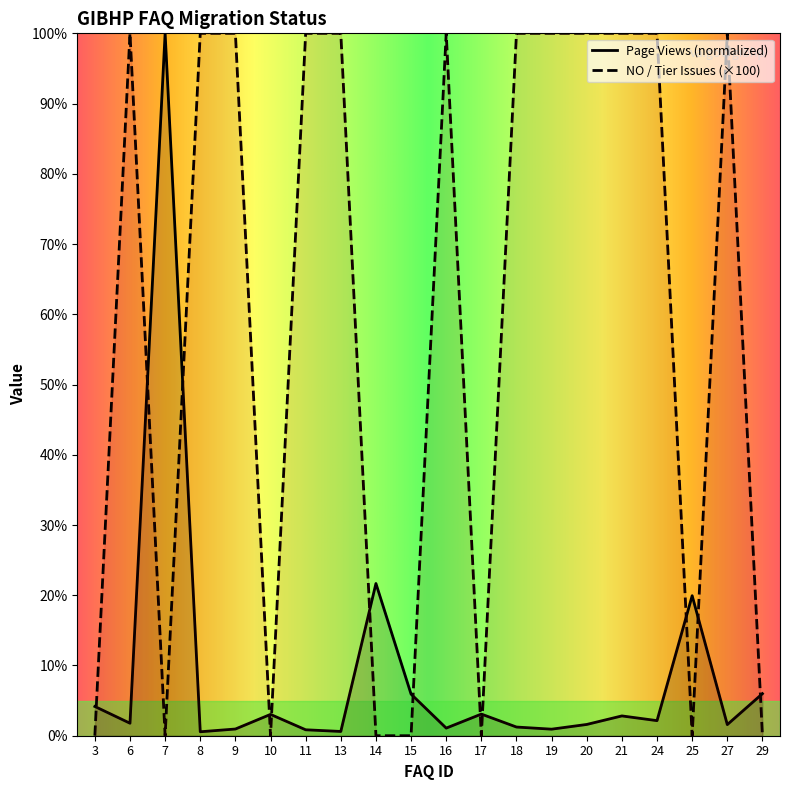

How many data points in NO (Tier Issues) are less than 100?

8